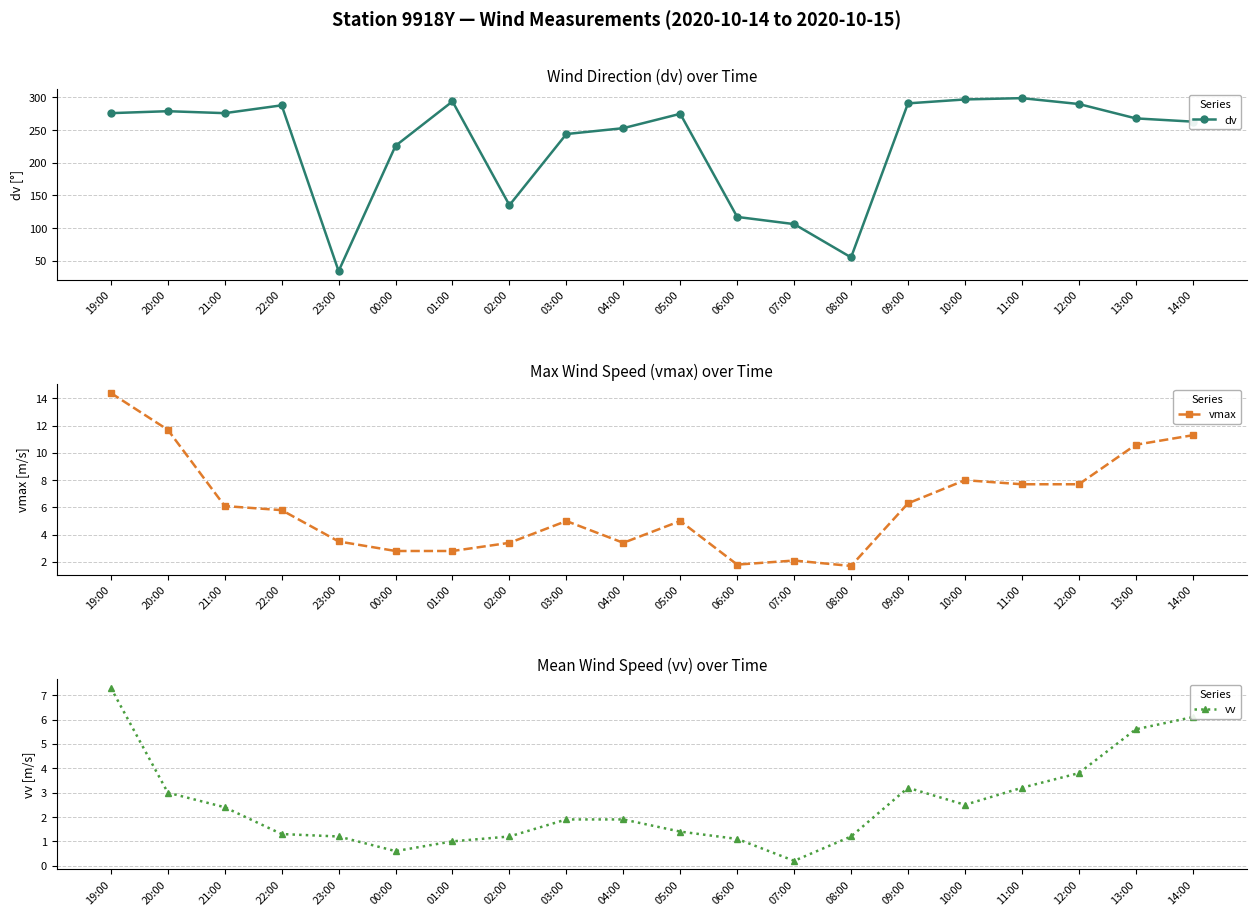

True or false: vv and dv cross at least once.

False